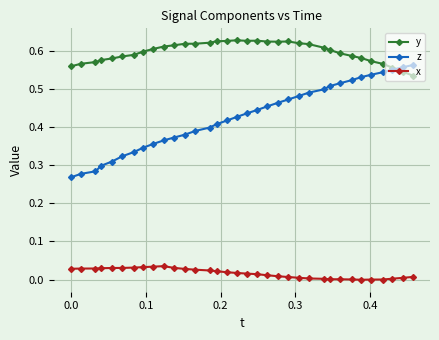

Rank the series by their average value, from lowest to highest.

x, z, y